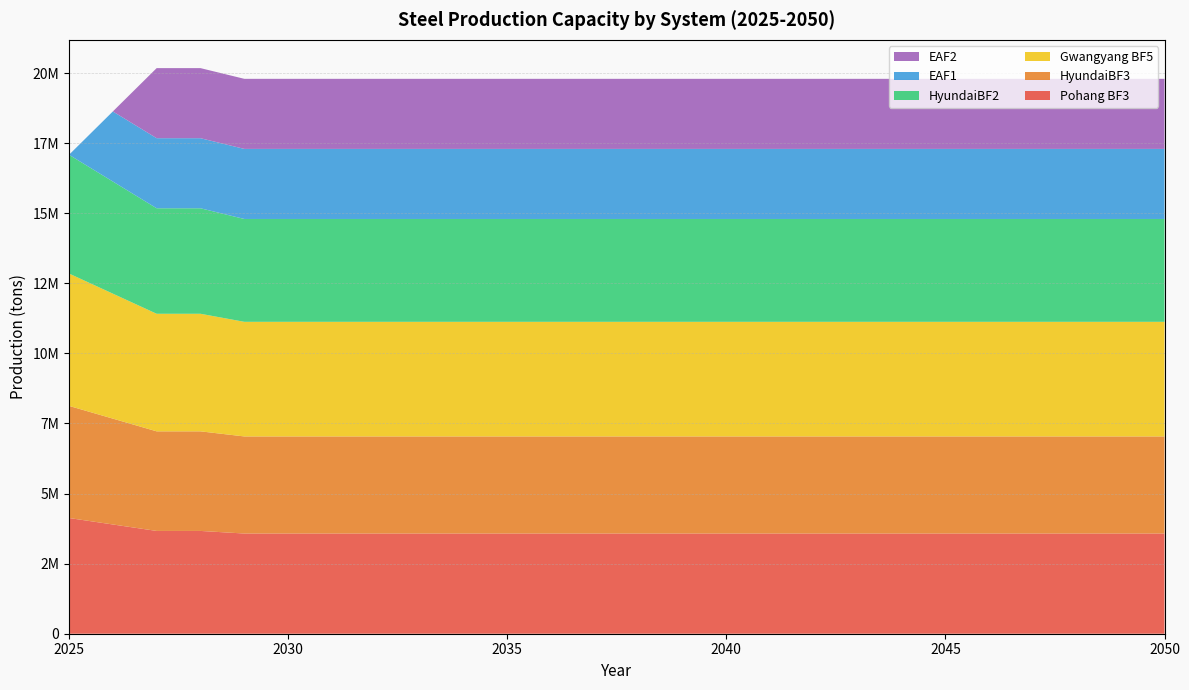

Reading left to right, transcribe all the data shown in this chart.

Pohang BF3: 4128000	3897427	3666853	3666853	3574624	3574624	3574624	3574624	3574624	3574624	3574624	3574624	3574624	3574624	3574624	3574624	3574624	3574624	3574624	3574624	3574624	3574624	3574624	3574624	3574624	3574624
HyundaiBF3: 4000000	3776576	3553153	3553153	3463783	3463783	3463783	3463783	3463783	3463783	3463783	3463783	3463783	3463783	3463783	3463783	3463783	3463783	3463783	3463783	3463783	3463783	3463783	3463783	3463783	3463783
Gwangyang BF5: 4722000	4458248	4194497	4194497	4088996	4088996	4088996	4088996	4088996	4088996	4088996	4088996	4088996	4088996	4088996	4088996	4088996	4088996	4088996	4088996	4088996	4088996	4088996	4088996	4088996	4088996
HyundaiBF2: 4237000	4000338	3763677	3763677	3669012	3669012	3669012	3669012	3669012	3669012	3669012	3669012	3669012	3669012	3669012	3669012	3669012	3669012	3669012	3669012	3669012	3669012	3669012	3669012	3669012	3669012
EAF1: 0	2500000	2500000	2500000	2500000	2500000	2500000	2500000	2500000	2500000	2500000	2500000	2500000	2500000	2500000	2500000	2500000	2500000	2500000	2500000	2500000	2500000	2500000	2500000	2500000	2500000
EAF2: 0	0	2500000	2500000	2500000	2500000	2500000	2500000	2500000	2500000	2500000	2500000	2500000	2500000	2500000	2500000	2500000	2500000	2500000	2500000	2500000	2500000	2500000	2500000	2500000	2500000